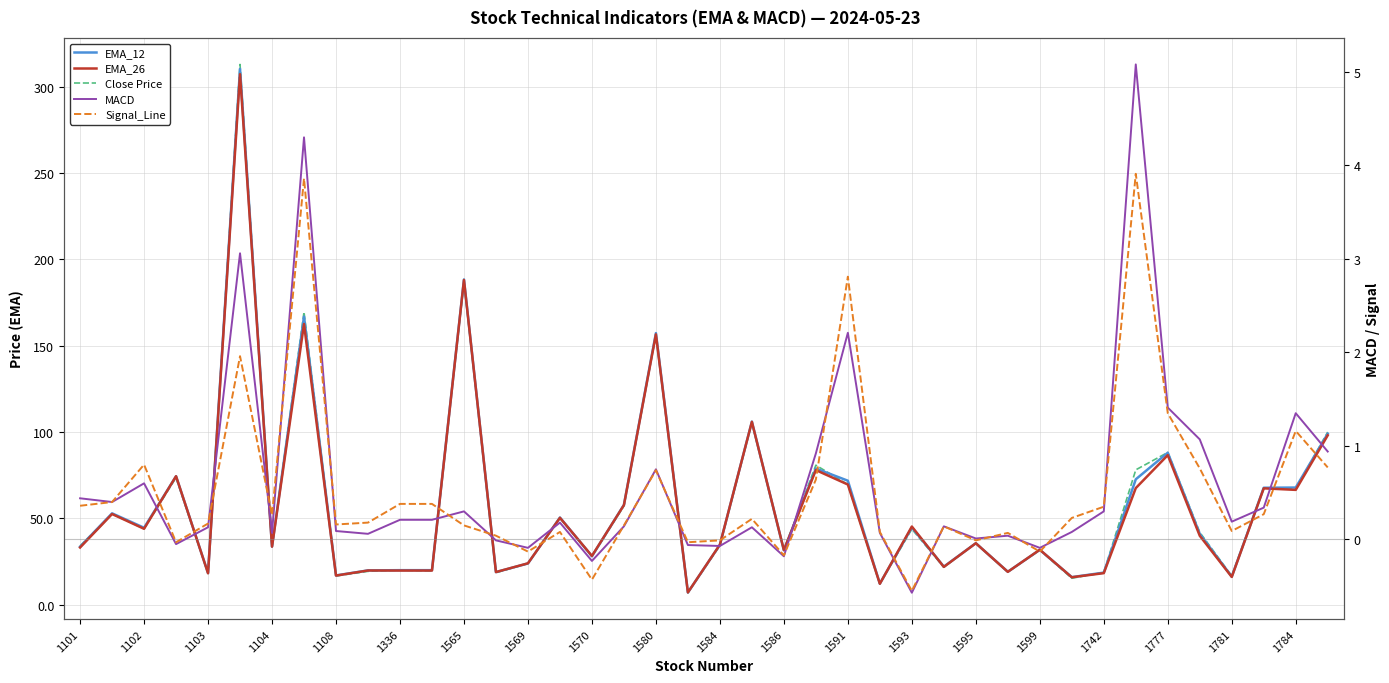

Between 33 and 1595, which is larger?

33